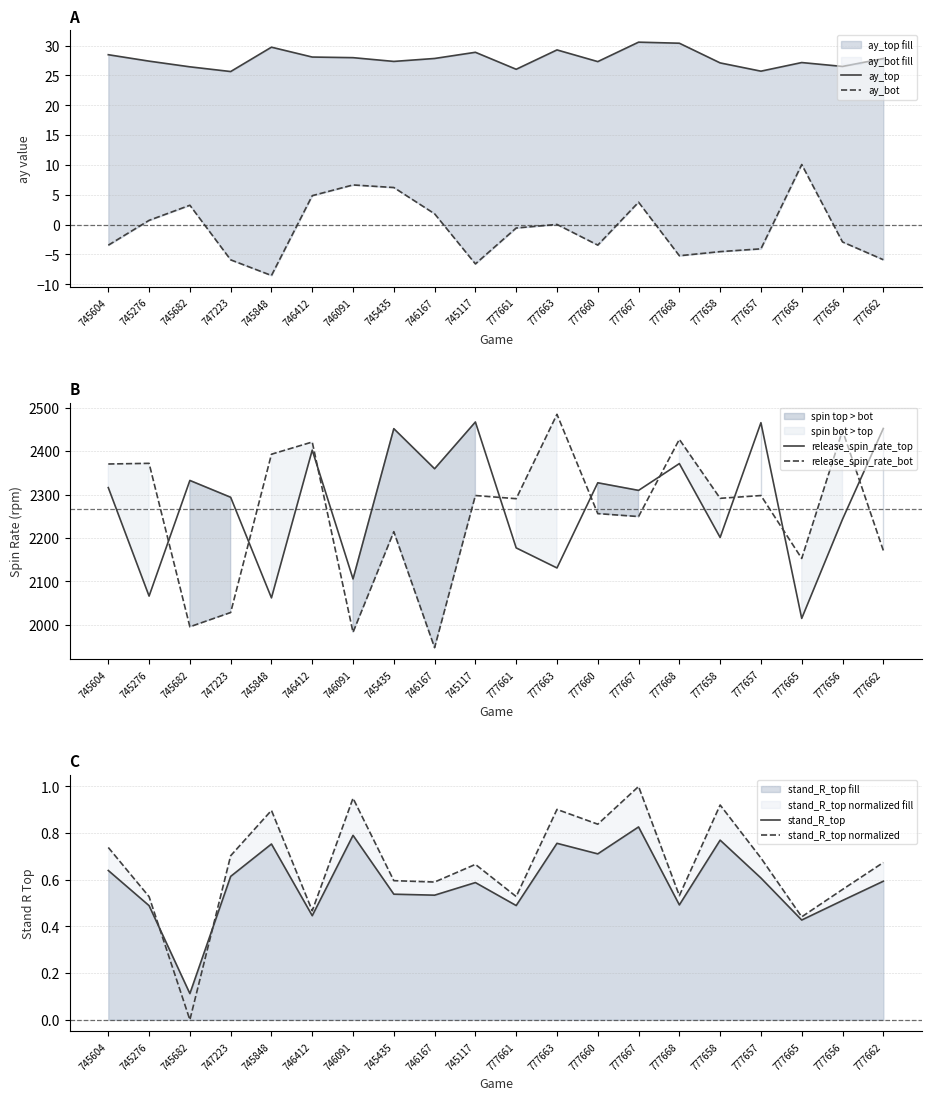

Which series ends up on top after the final intersection of ay_bot and stand_R_top normalized?

stand_R_top normalized